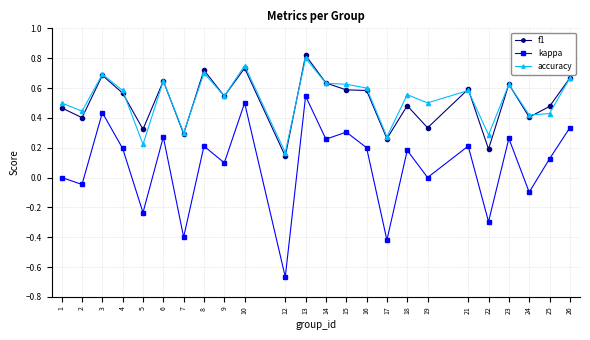

Is the value of f1 at 15 greater than the value of accuracy at 10?

No